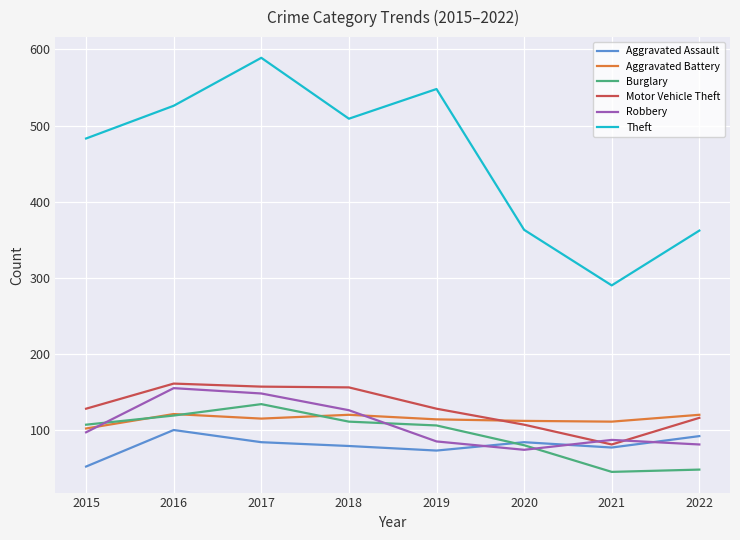

Which series has the largest range (max minus min)?

Theft